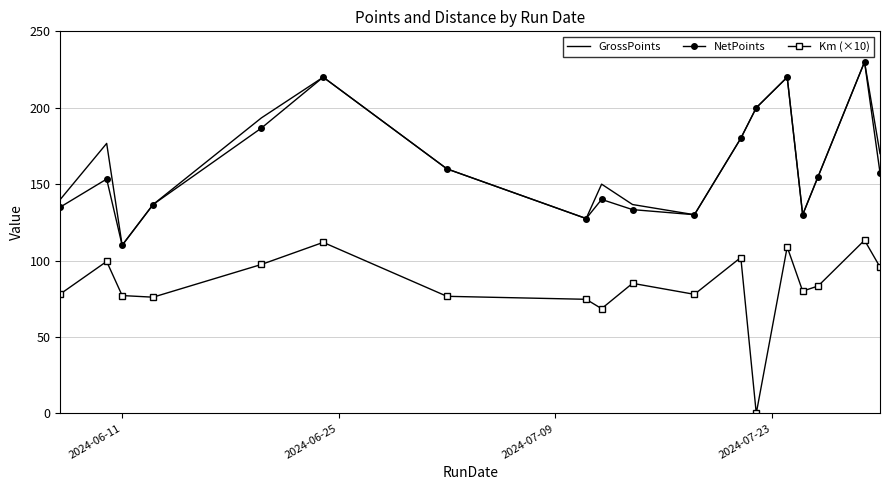

How many series are shown in this chart?

3